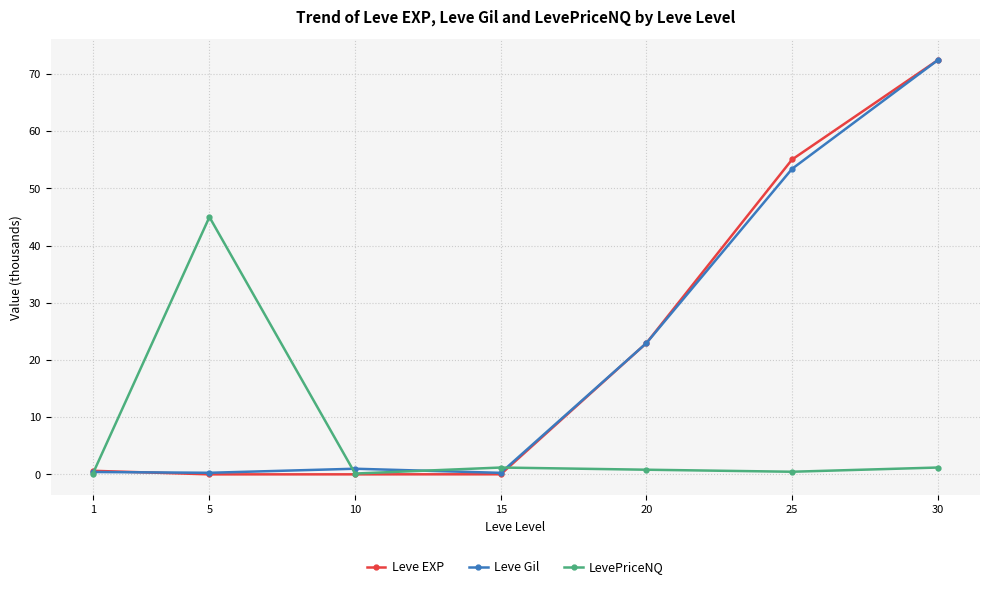

At how many categories does at least one series exceed 8?

4